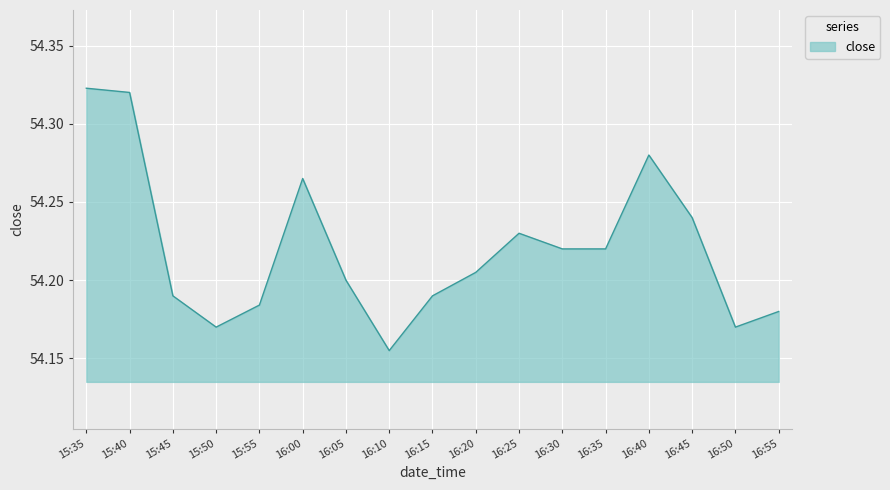

Between 16:00 and 16:05, which is larger?

16:00